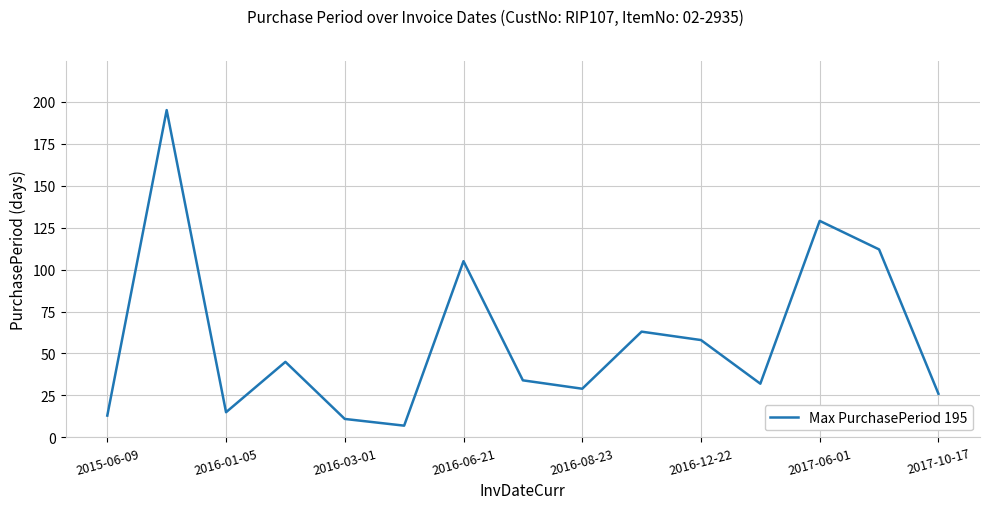

What is the difference between the maximum and minimum values?

188